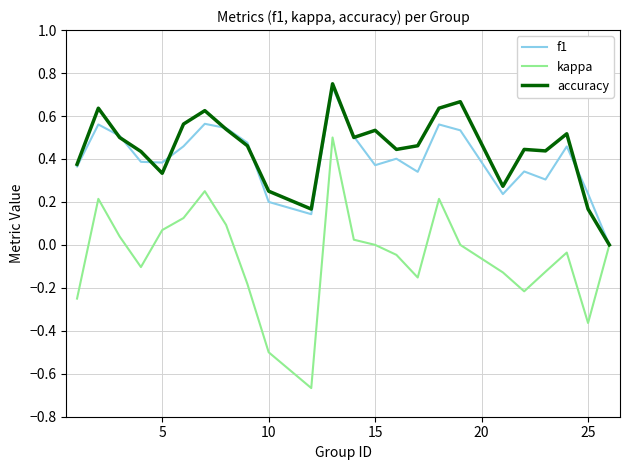

Which series has the widest spread of values?

kappa